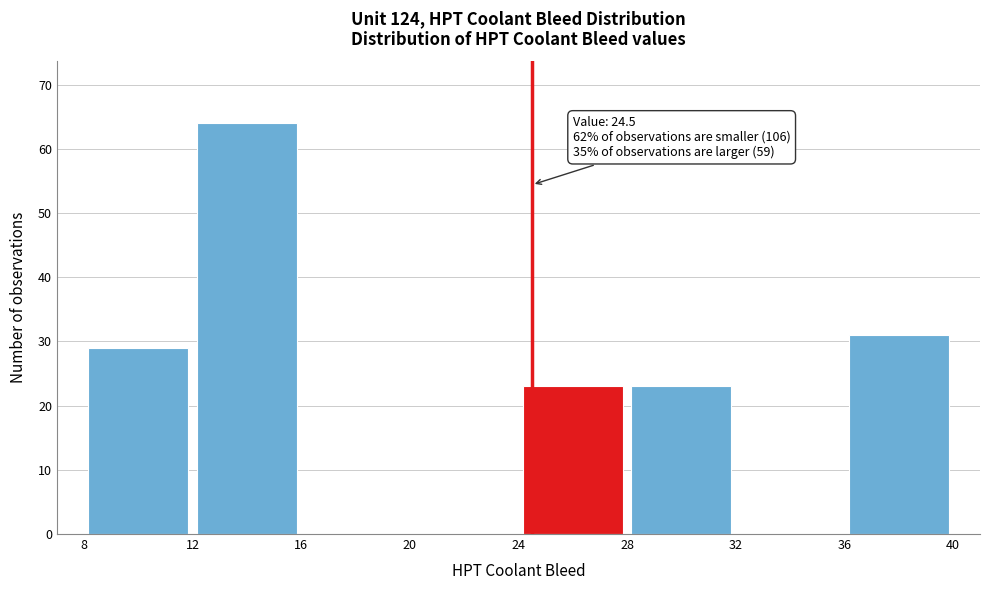

Which range on the x-axis has the tallest bar?

12 to 16